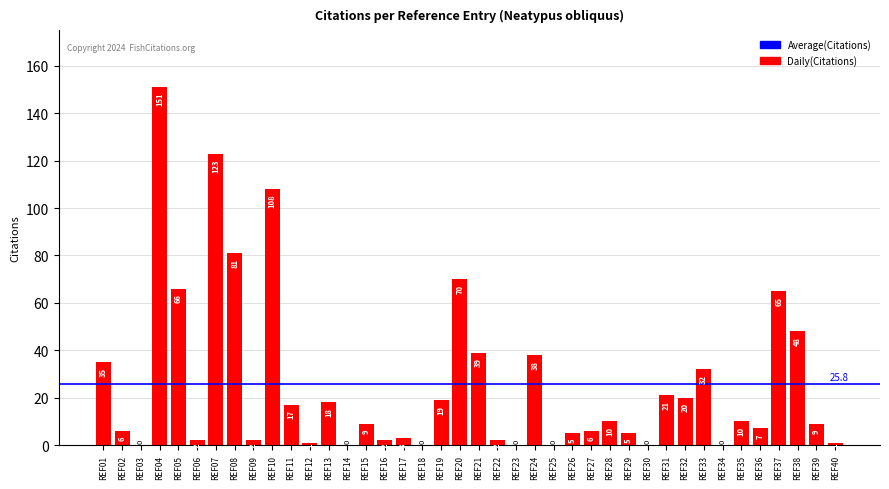

Are the bars horizontal?

No